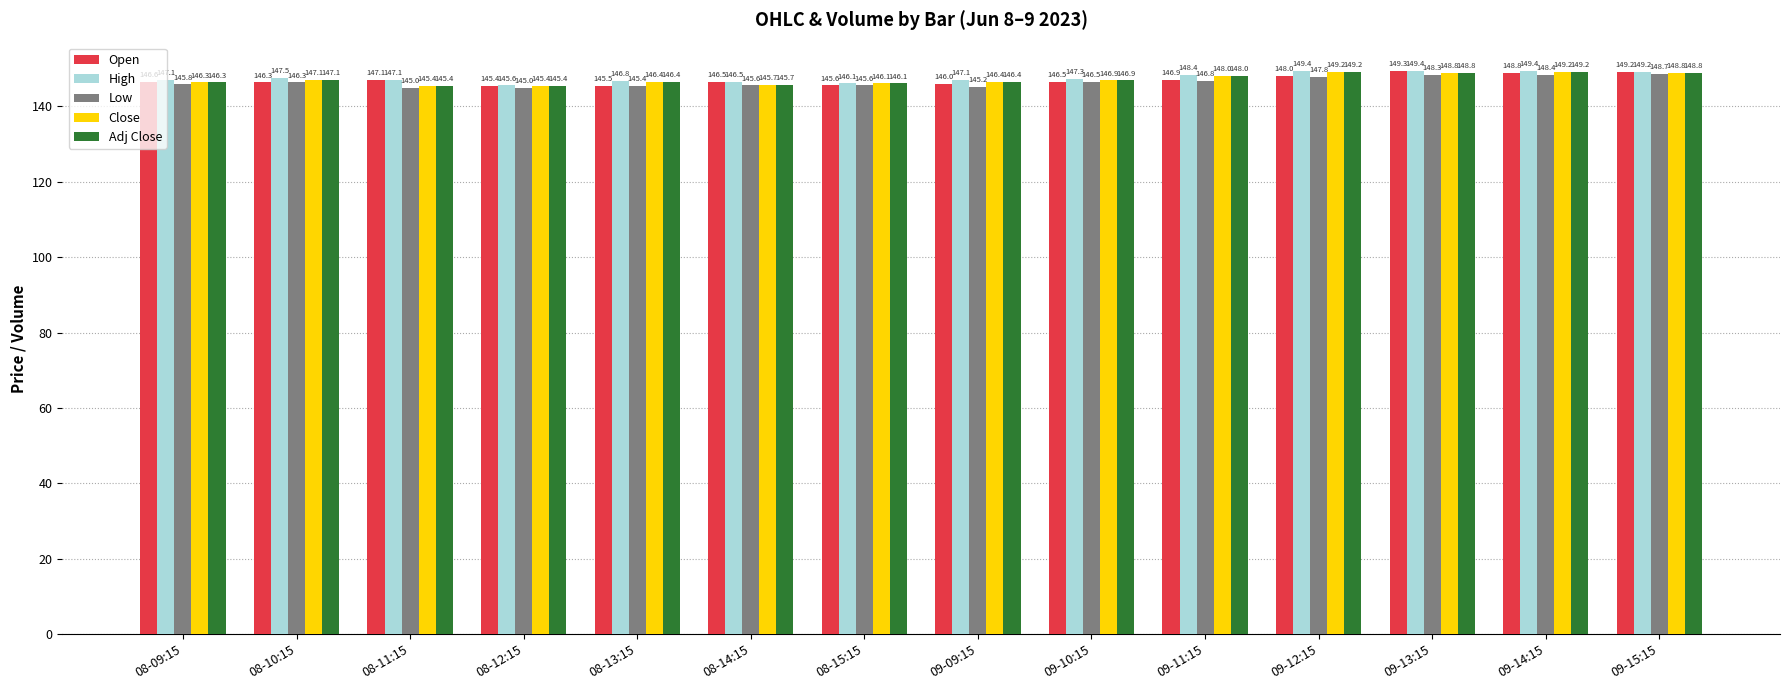

At how many categories does at least one series exceed 147?

10